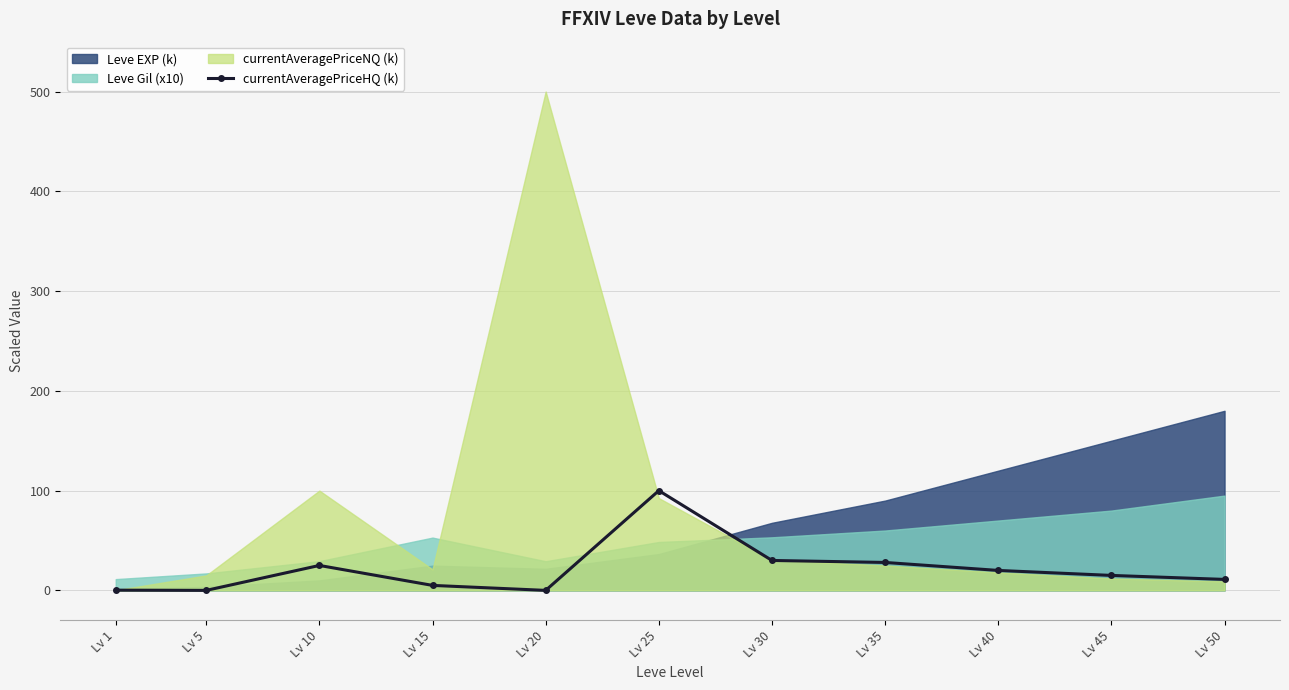

What is the average value?

21.3